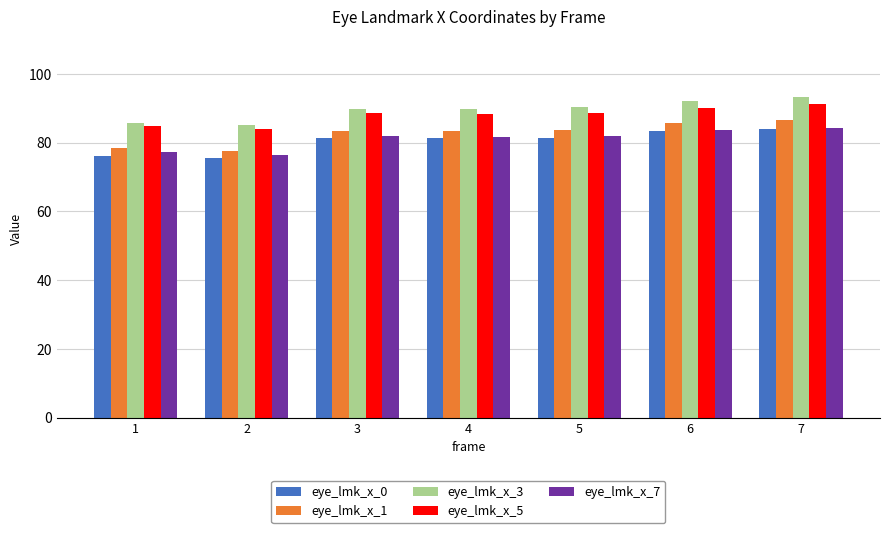

What is the highest value of the eye_lmk_x_1 series?

86.6